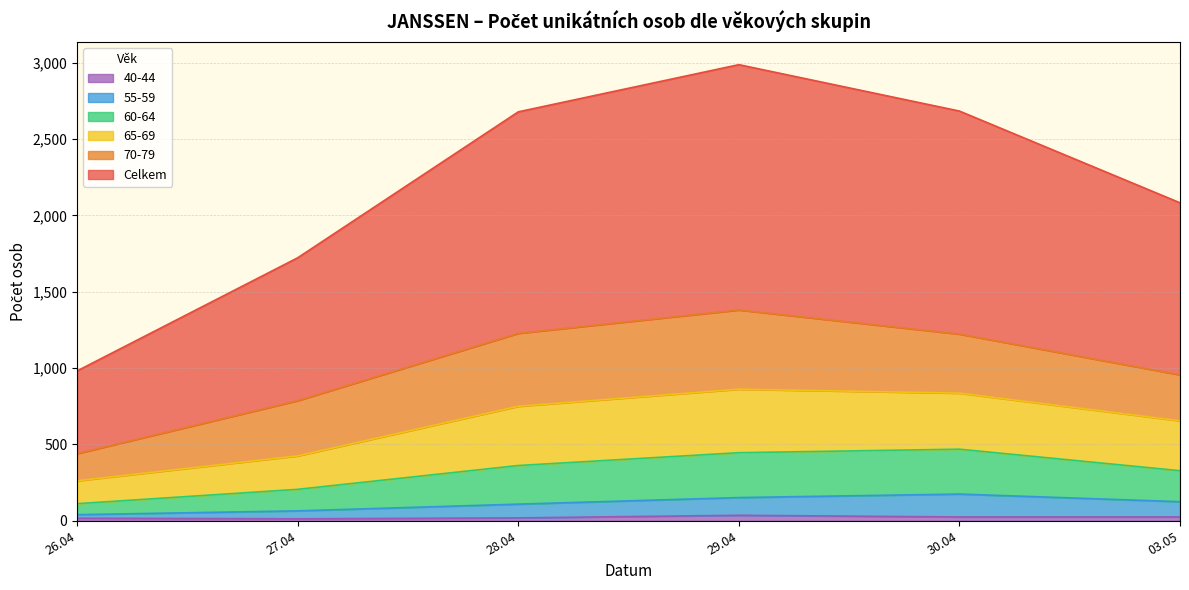

True or false: 65-69 has more than 2 interior local peaks.

False